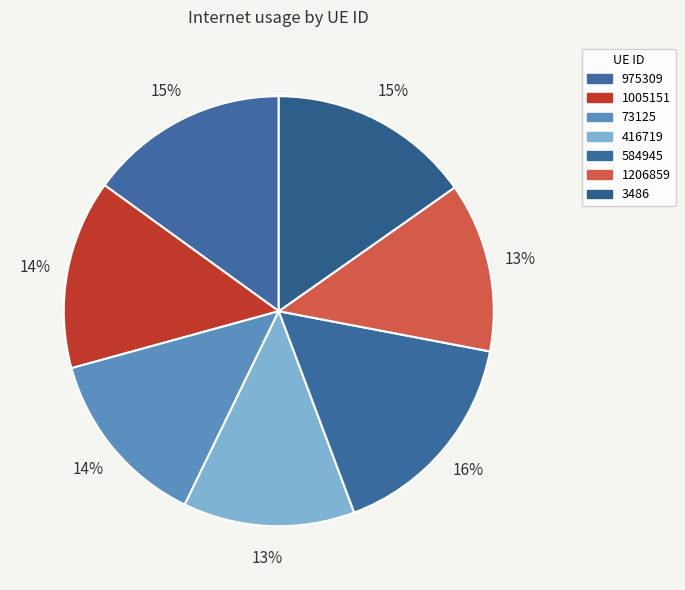

How many segments does this pie chart have?

7